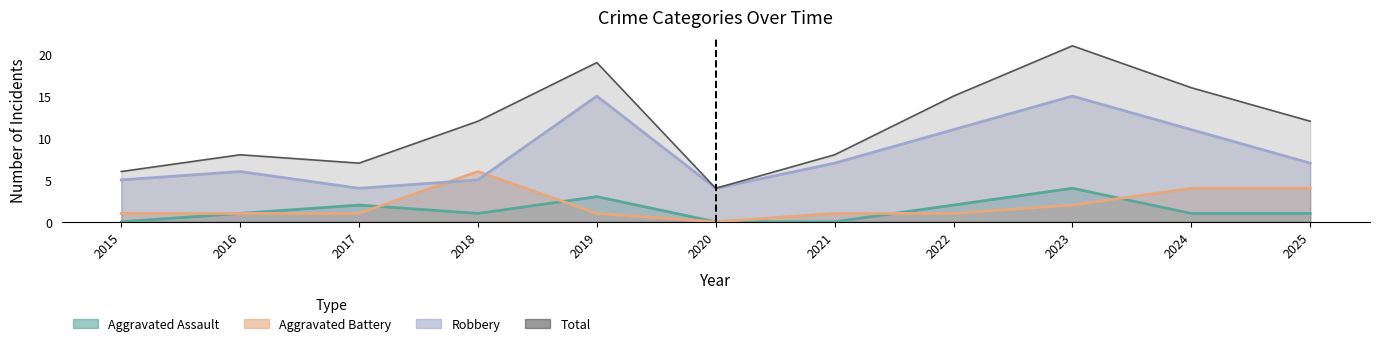

At how many categories does at least one series exceed 17?

2